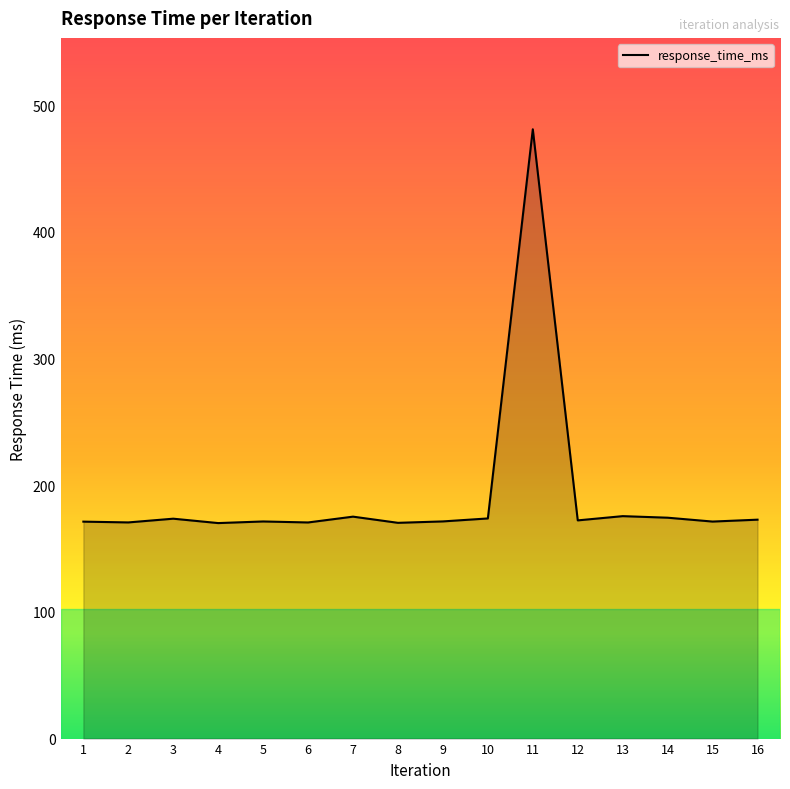

What is the difference between the maximum and second lowest values?

310.7